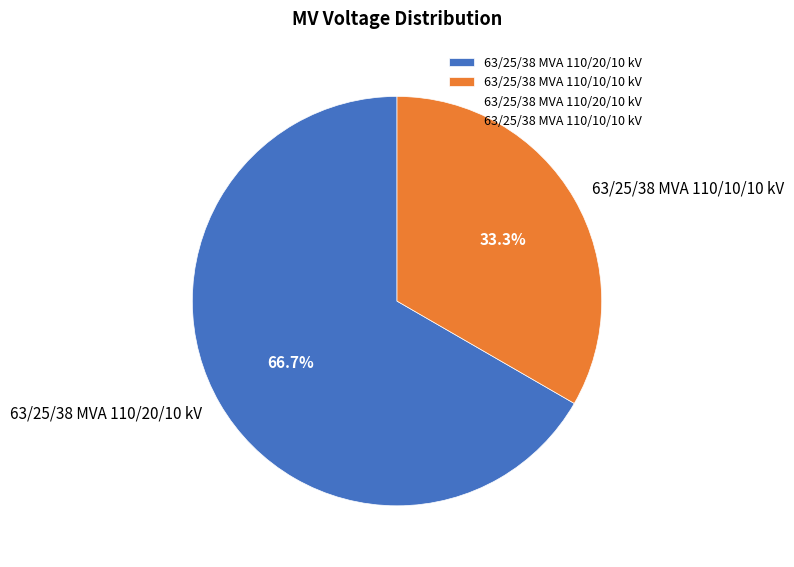

How many segments does this pie chart have?

2